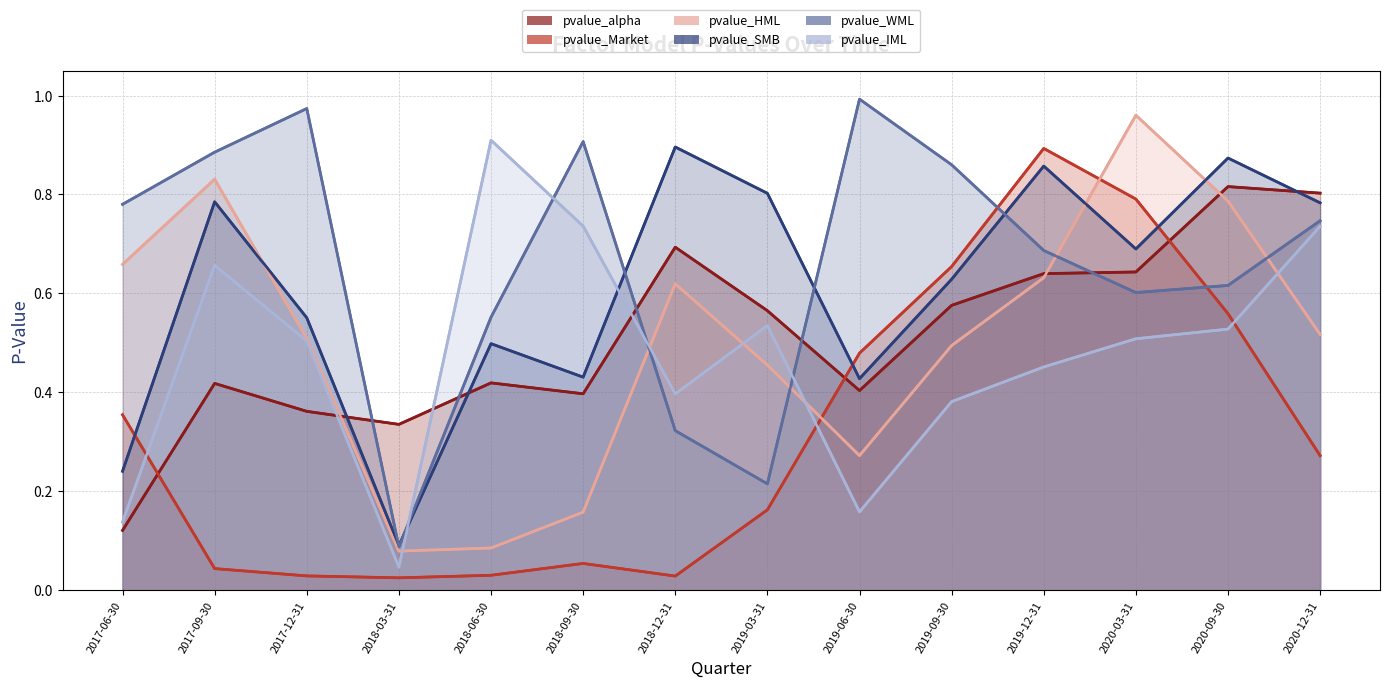

Reading right to left, transcribe all the data shown in this chart.

pvalue_alpha: 2020-12-31=0.8	2020-09-30=0.8	2020-03-31=0.6	2019-12-31=0.6	2019-09-30=0.6	2019-06-30=0.4	2019-03-31=0.6	2018-12-31=0.7	2018-09-30=0.4	2018-06-30=0.4	2018-03-31=0.3	2017-12-31=0.4	2017-09-30=0.4	2017-06-30=0.1
pvalue_Market: 2020-12-31=0.3	2020-09-30=0.6	2020-03-31=0.8	2019-12-31=0.9	2019-09-30=0.7	2019-06-30=0.5	2019-03-31=0.2	2018-12-31=0.0	2018-09-30=0.1	2018-06-30=0.0	2018-03-31=0.0	2017-12-31=0.0	2017-09-30=0.0	2017-06-30=0.4
pvalue_HML: 2020-12-31=0.5	2020-09-30=0.8	2020-03-31=1.0	2019-12-31=0.6	2019-09-30=0.5	2019-06-30=0.3	2019-03-31=0.5	2018-12-31=0.6	2018-09-30=0.2	2018-06-30=0.1	2018-03-31=0.1	2017-12-31=0.5	2017-09-30=0.8	2017-06-30=0.7
pvalue_SMB: 2020-12-31=0.8	2020-09-30=0.9	2020-03-31=0.7	2019-12-31=0.9	2019-09-30=0.6	2019-06-30=0.4	2019-03-31=0.8	2018-12-31=0.9	2018-09-30=0.4	2018-06-30=0.5	2018-03-31=0.1	2017-12-31=0.6	2017-09-30=0.8	2017-06-30=0.2
pvalue_WML: 2020-12-31=0.7	2020-09-30=0.6	2020-03-31=0.6	2019-12-31=0.7	2019-09-30=0.9	2019-06-30=1.0	2019-03-31=0.2	2018-12-31=0.3	2018-09-30=0.9	2018-06-30=0.6	2018-03-31=0.1	2017-12-31=1.0	2017-09-30=0.9	2017-06-30=0.8
pvalue_IML: 2020-12-31=0.7	2020-09-30=0.5	2020-03-31=0.5	2019-12-31=0.5	2019-09-30=0.4	2019-06-30=0.2	2019-03-31=0.5	2018-12-31=0.4	2018-09-30=0.7	2018-06-30=0.9	2018-03-31=0.0	2017-12-31=0.5	2017-09-30=0.7	2017-06-30=0.1